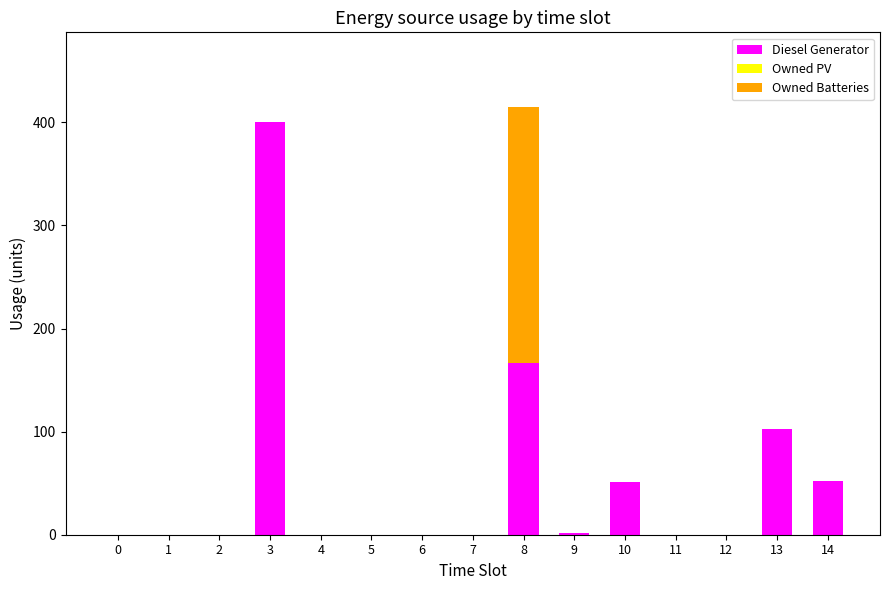

The value of Diesel Generator at 10 is 51. True or false?

True